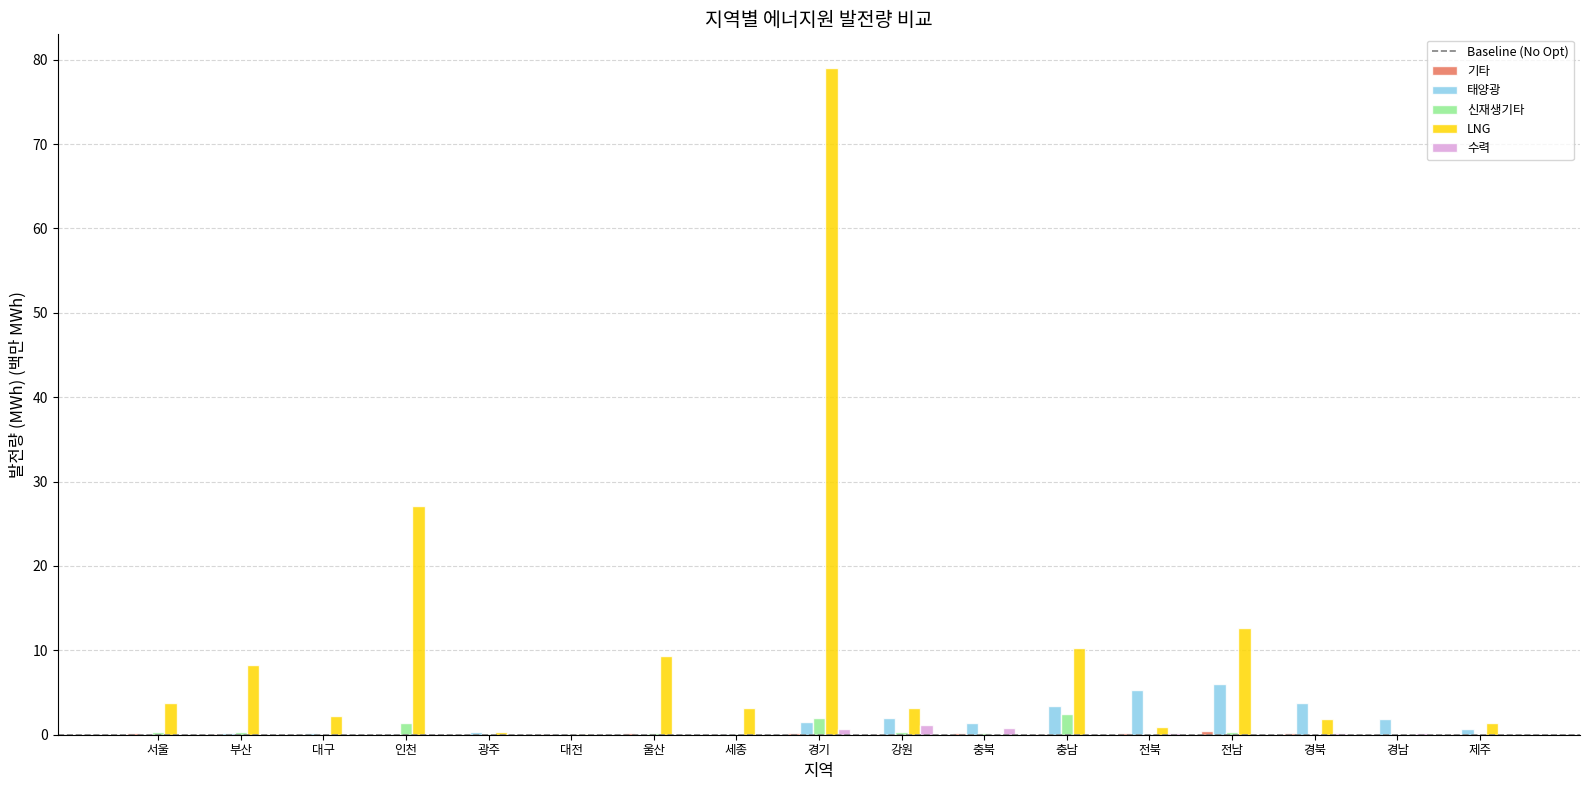

Between 광주 and 전남, which series saw the biggest shift?

LNG